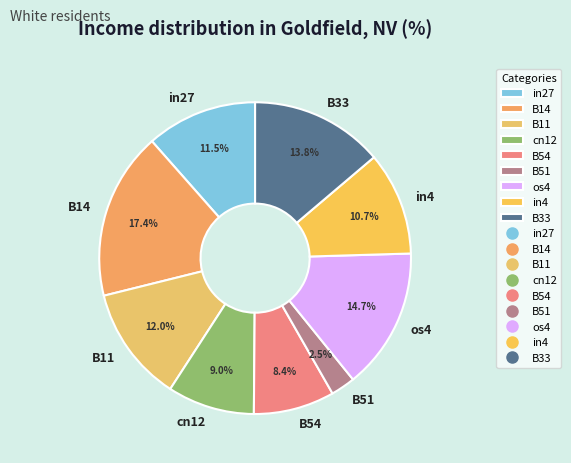

Is there a majority slice in this chart?

No